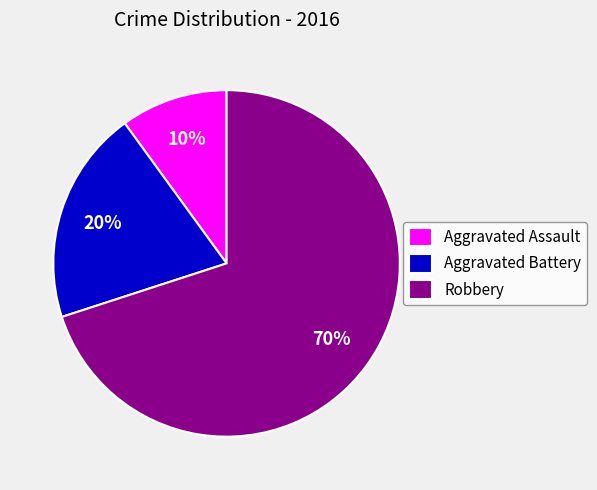

How many segments does this pie chart have?

3